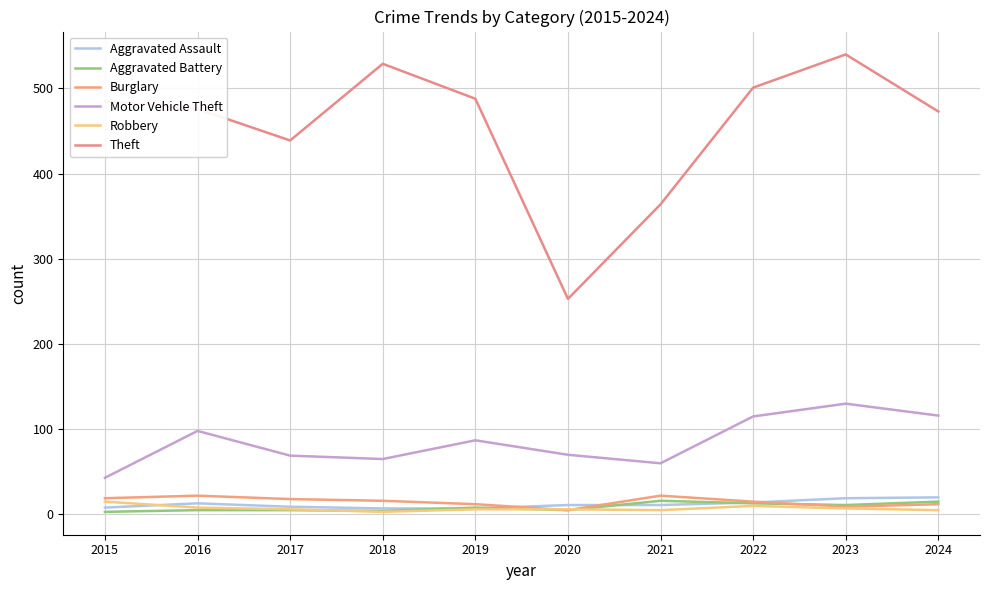

List the labels in order of Robbery value, smallest first.

2018, 2021, 2024, 2017, 2019, 2020, 2023, 2016, 2022, 2015